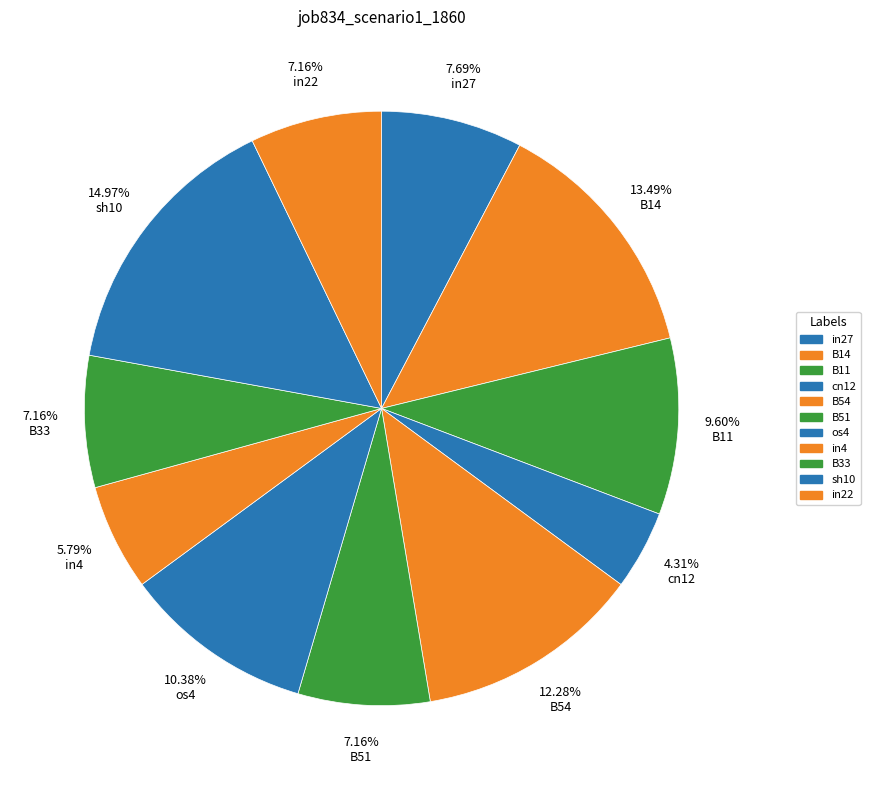

Between B33 and in4, which is larger?

B33